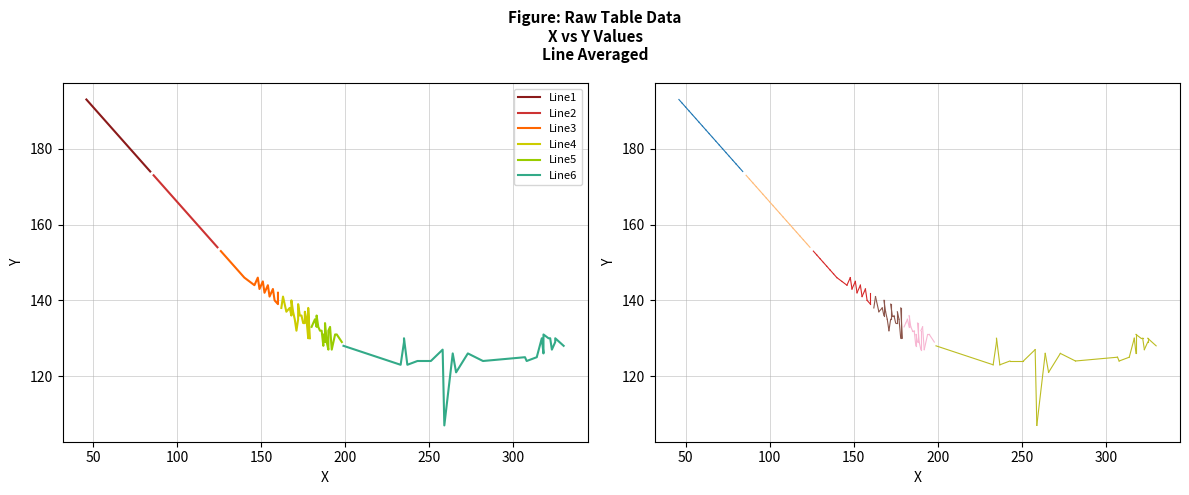

The value of Line6 at 0 is 180. True or false?

False